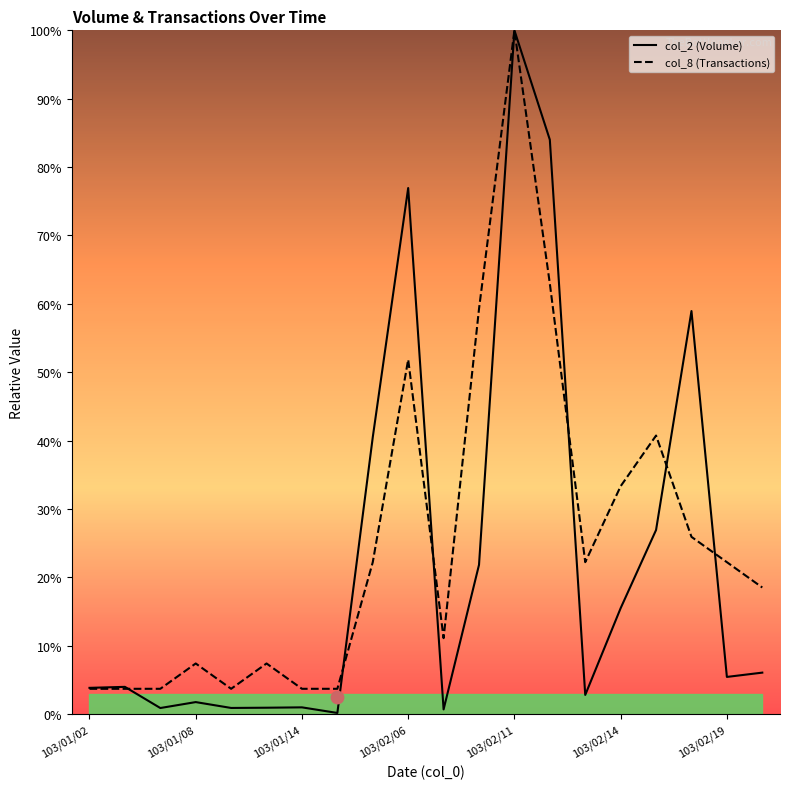

Is the value of col_8 (Transactions) at 13 greater than the value of col_2 (Volume) at 13?

No